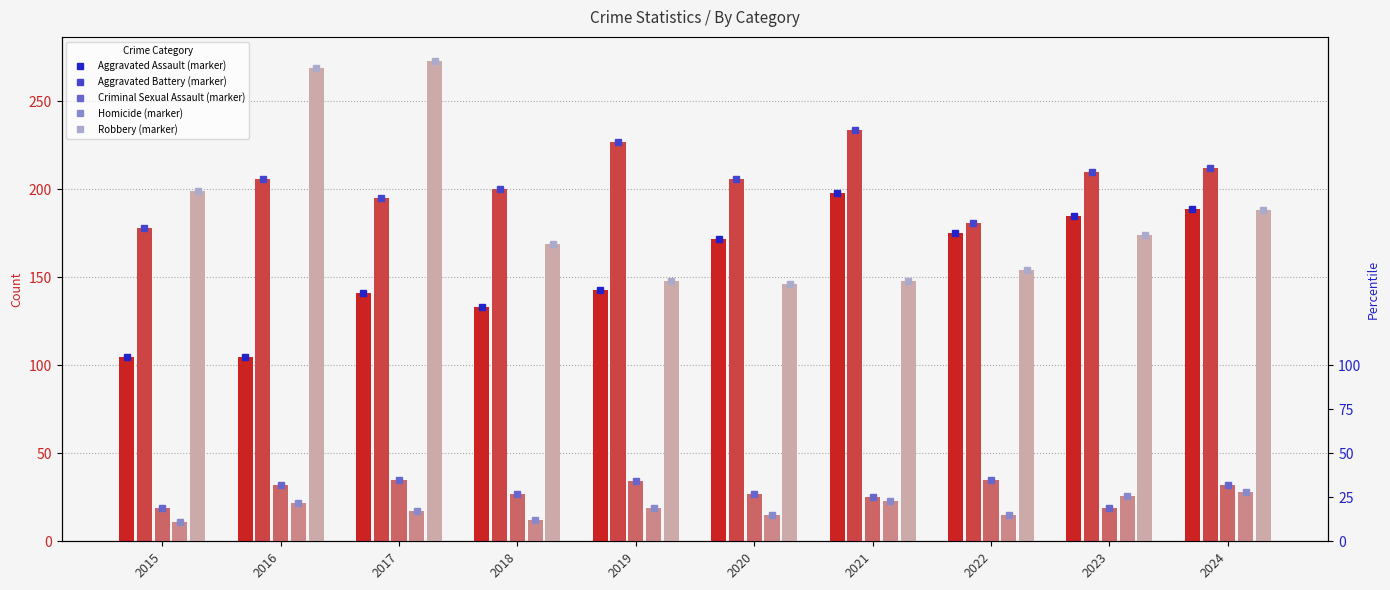

At which category does the chart reach its peak across all series?

2017